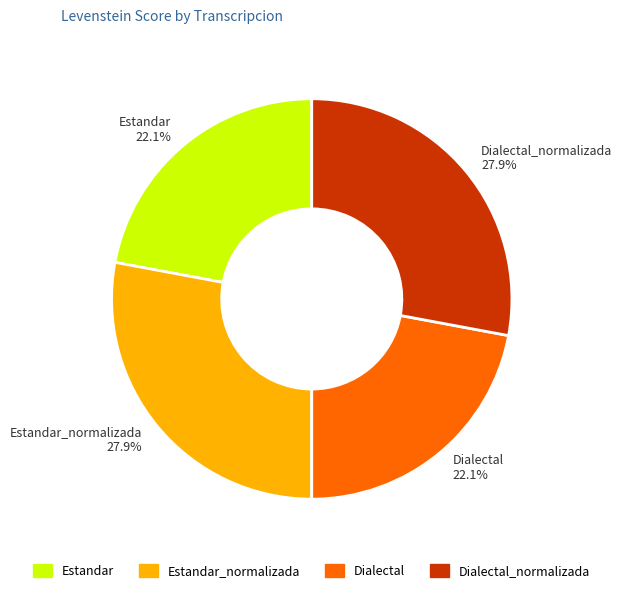

What is the ratio of the value at Dialectal_normalizada to the value at Estandar_normalizada?

1.0